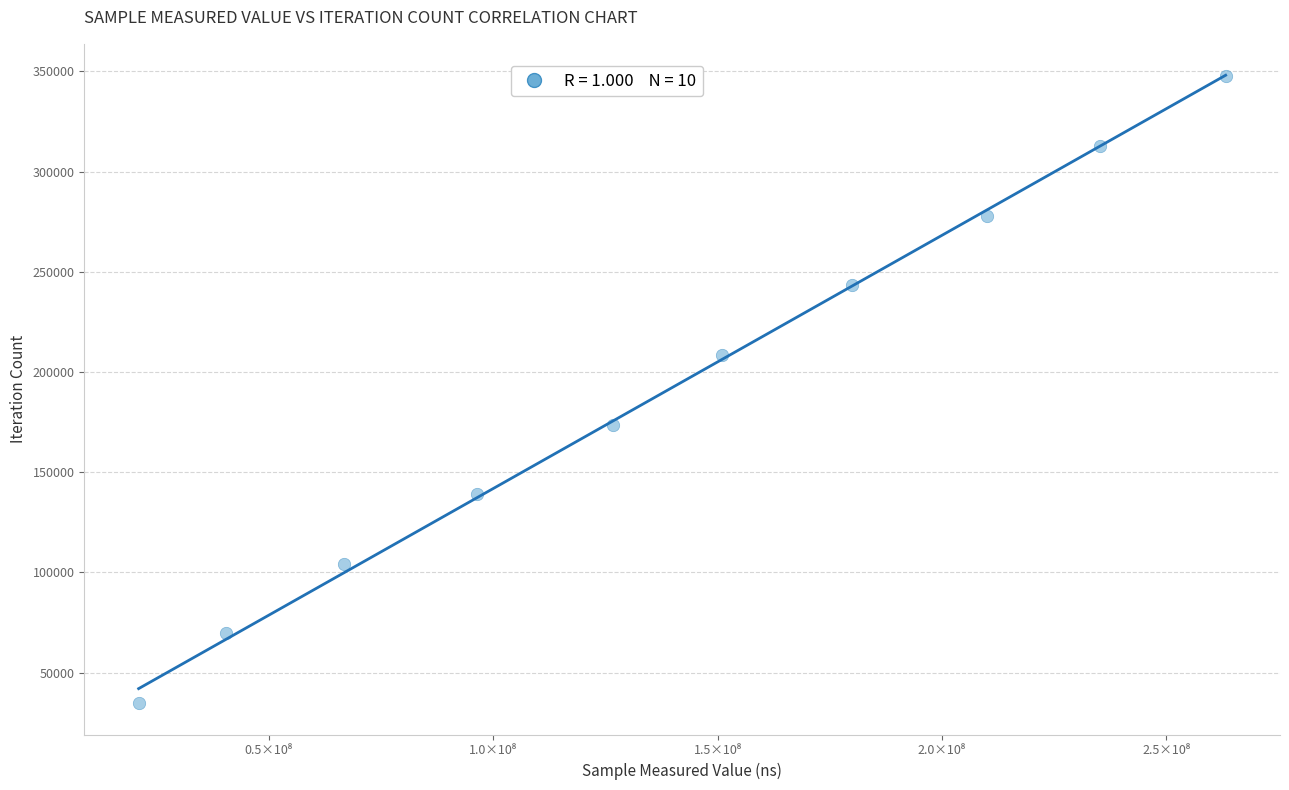

What is the average X value?

139048098